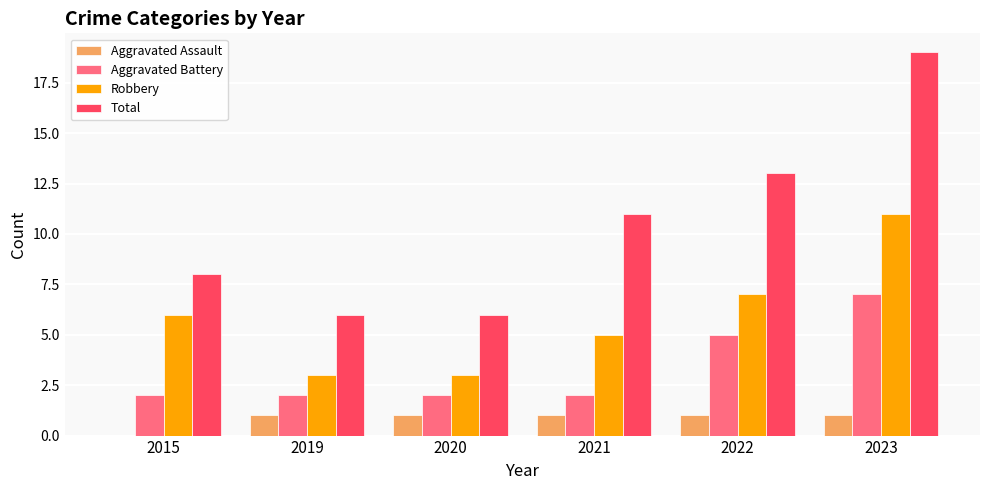

What is the sum of the Aggravated Assault values at 2019 and 2023?

2